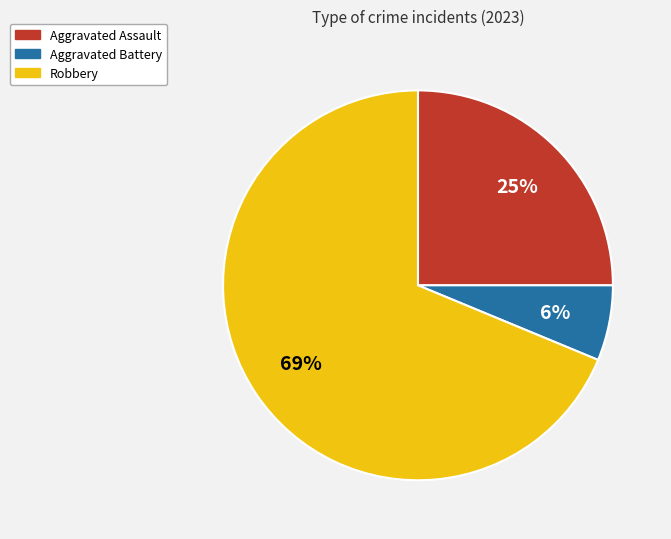

What percentage is the Aggravated Battery slice, to the nearest percent?

6%